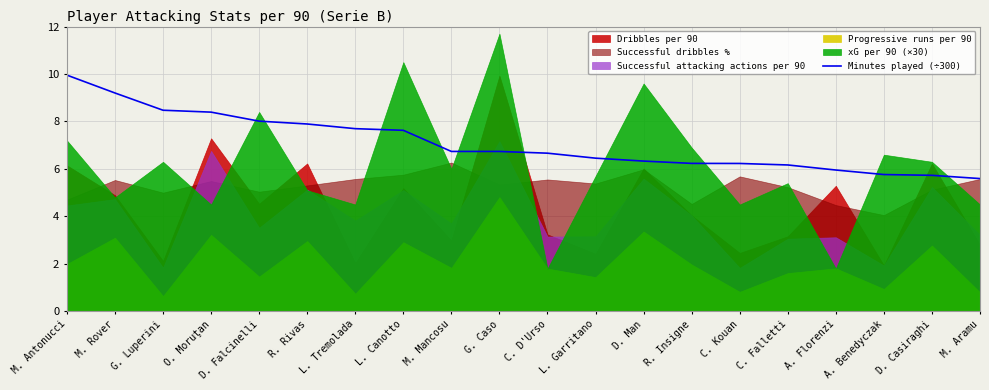

What is the maximum value for Minutes played (÷300)?

10.0